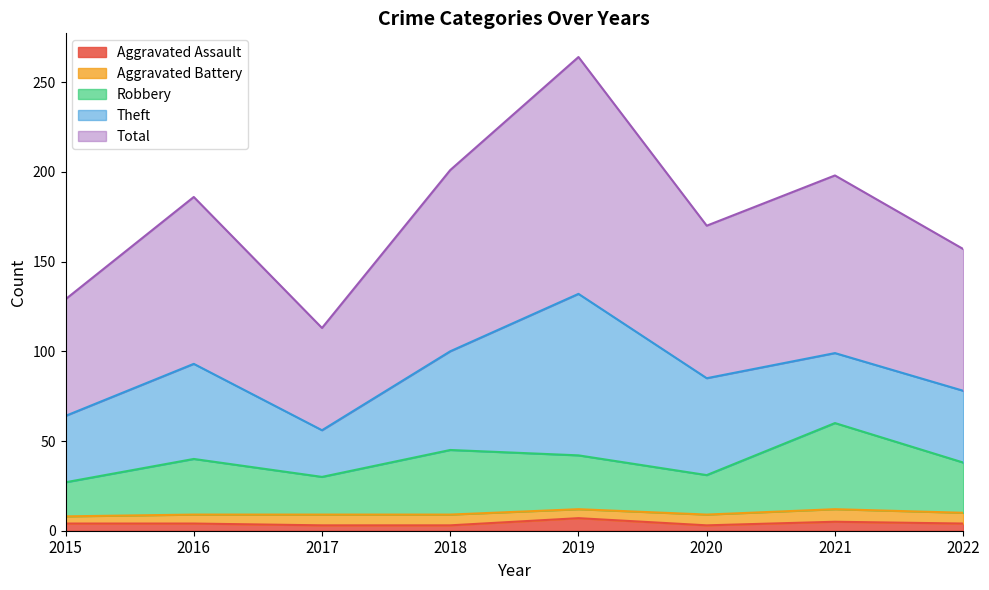

Which series has the largest total across all categories?

Total